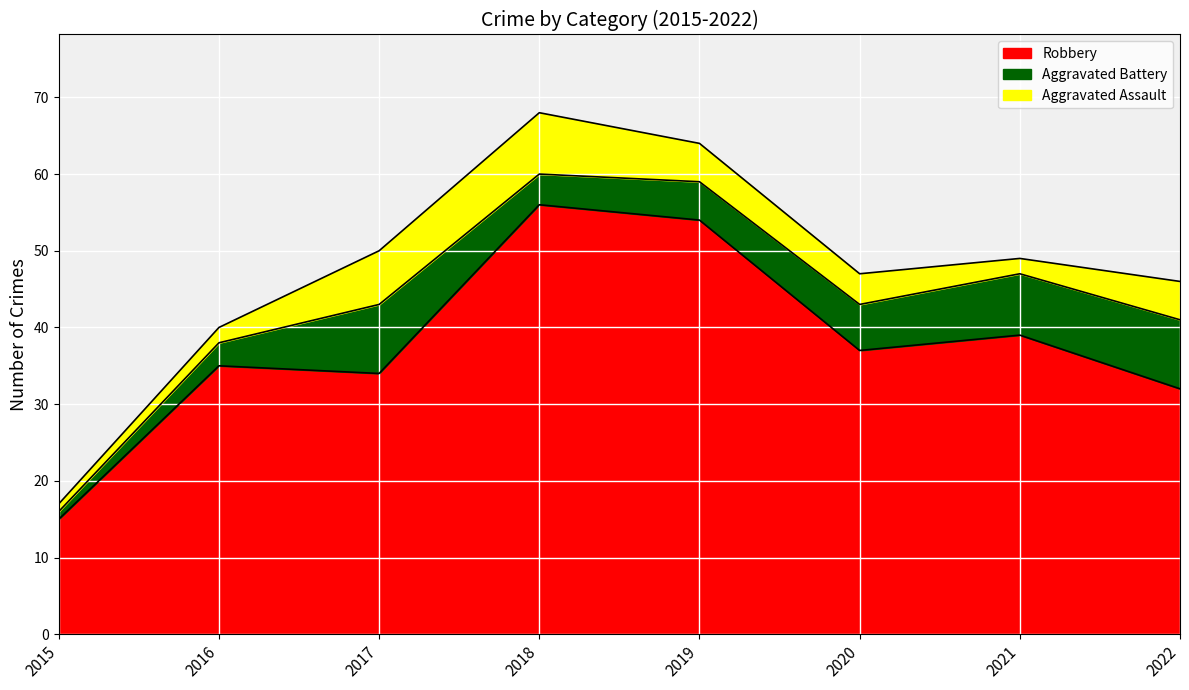

The value of Robbery at 2018 is 56. True or false?

True